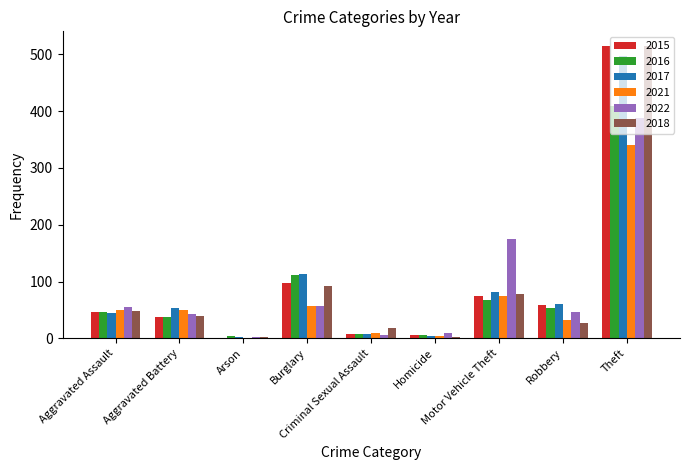

What is the sum of all 2015 values?

845